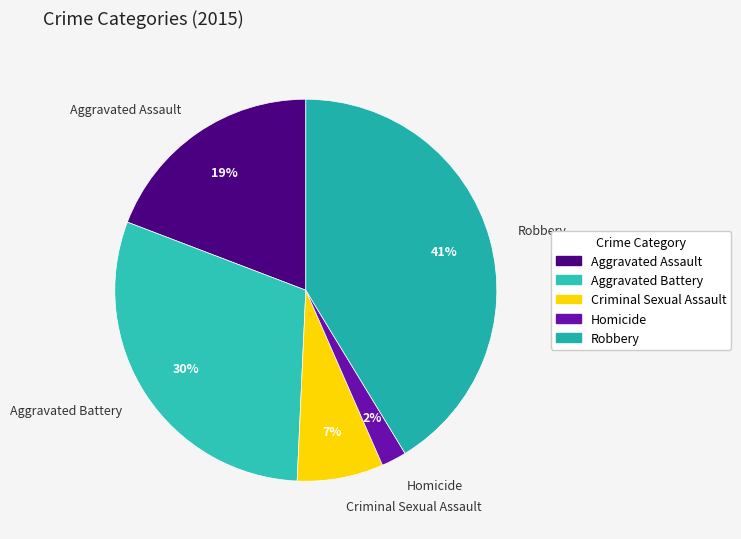

How many slices are in this pie chart?

5